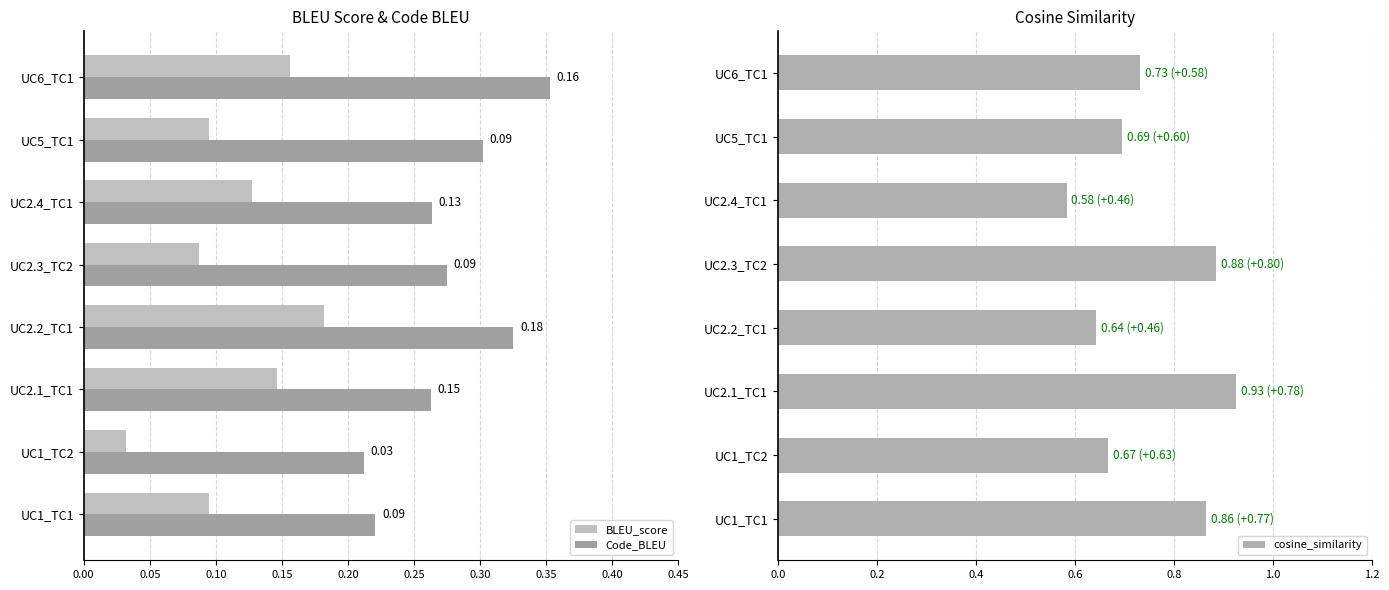

How many groups of bars are there?

8